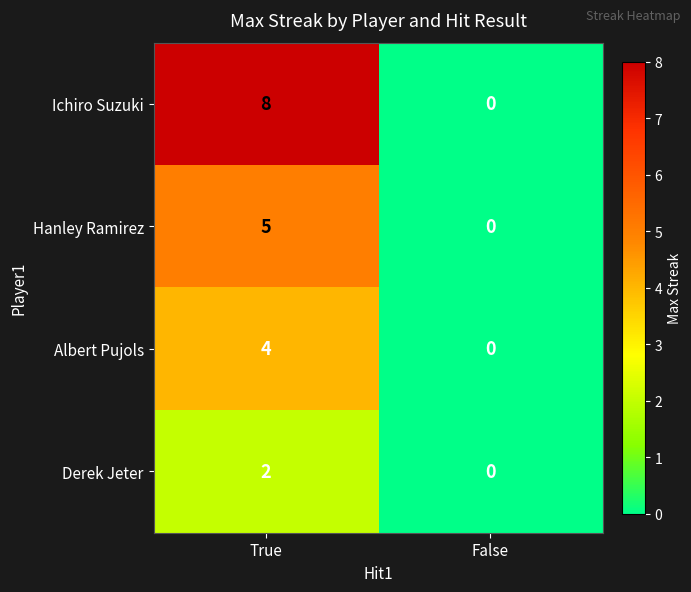

List the series in order of their overall mean, highest first.

Ichiro Suzuki, Hanley Ramirez, Albert Pujols, Derek Jeter